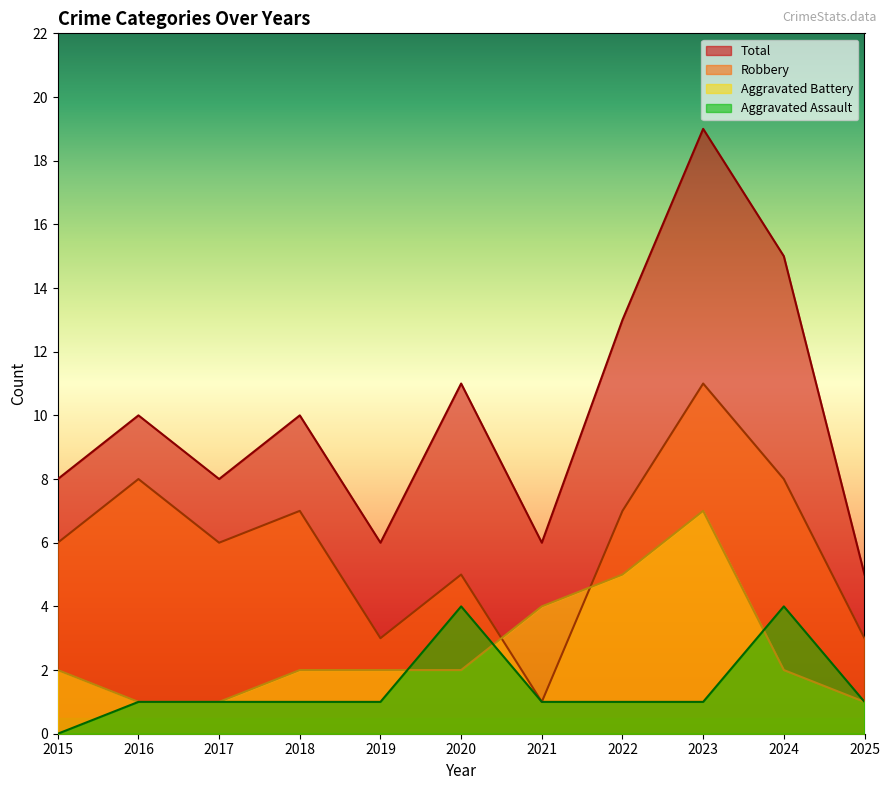

How many values in the Robbery series are below 6?

4